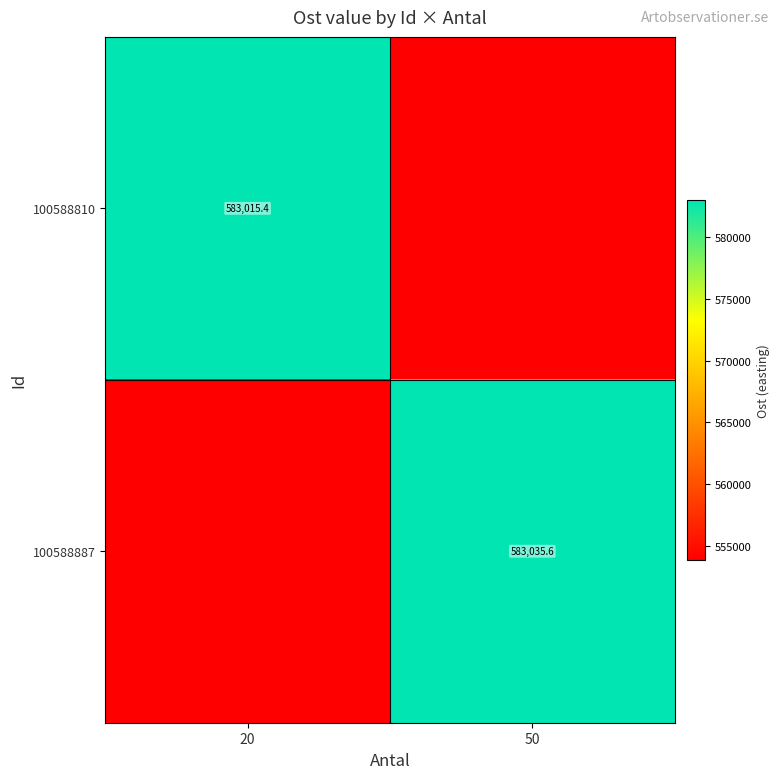

Read the 100588887 value at 50.

583035.6